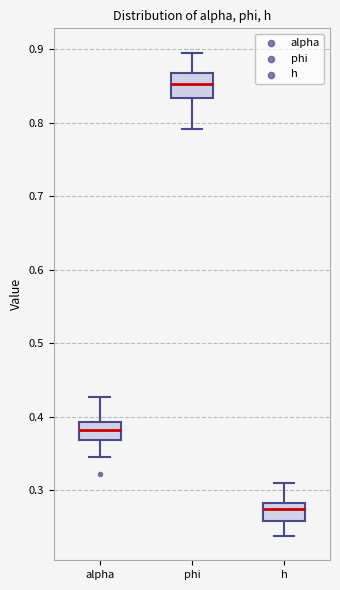

Reading left to right, read every box against the y-axis: the position of its median line, the range the box covers, and the ends of its whiskers. The values are not printed on the chart, so give them approximately, as read against the axis.

alpha: median 0.38, box 0.37 to 0.39, whiskers 0.35 to 0.43
phi: median 0.85, box 0.83 to 0.87, whiskers 0.79 to 0.90
h: median 0.27, box 0.26 to 0.28, whiskers 0.24 to 0.31